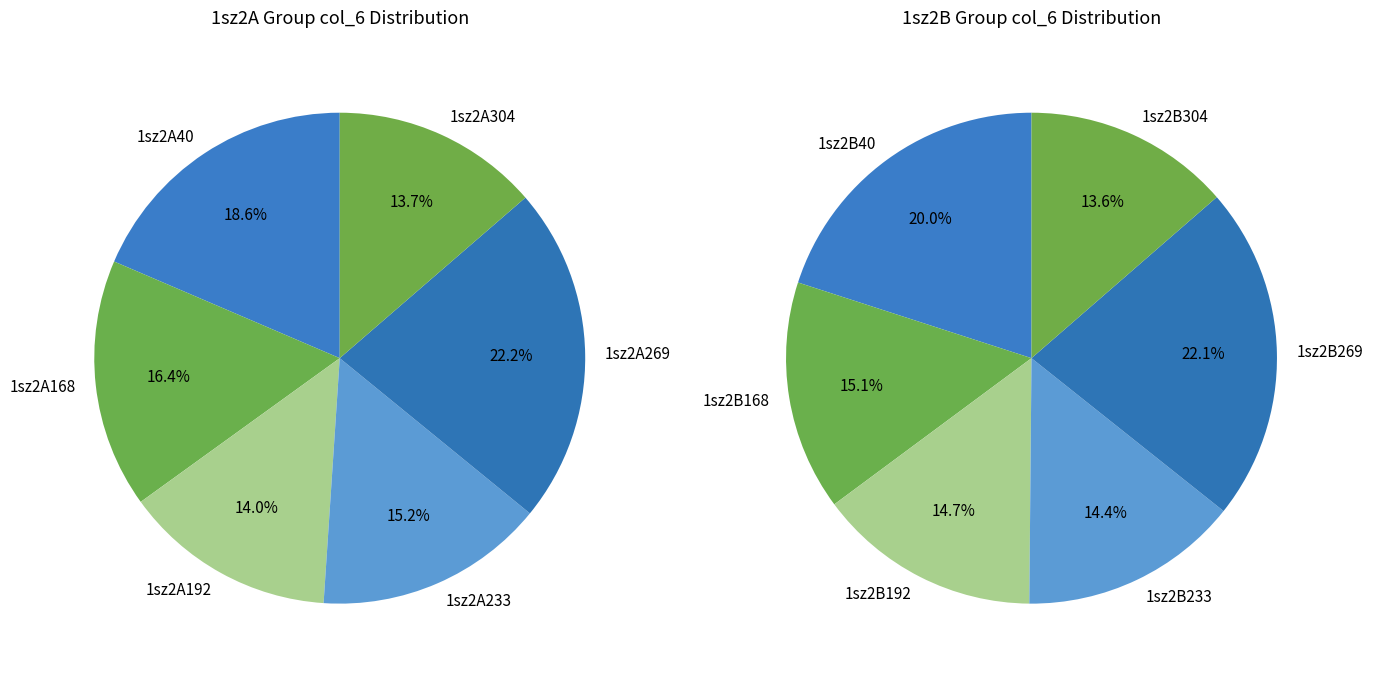

Does any single category account for the majority?

No